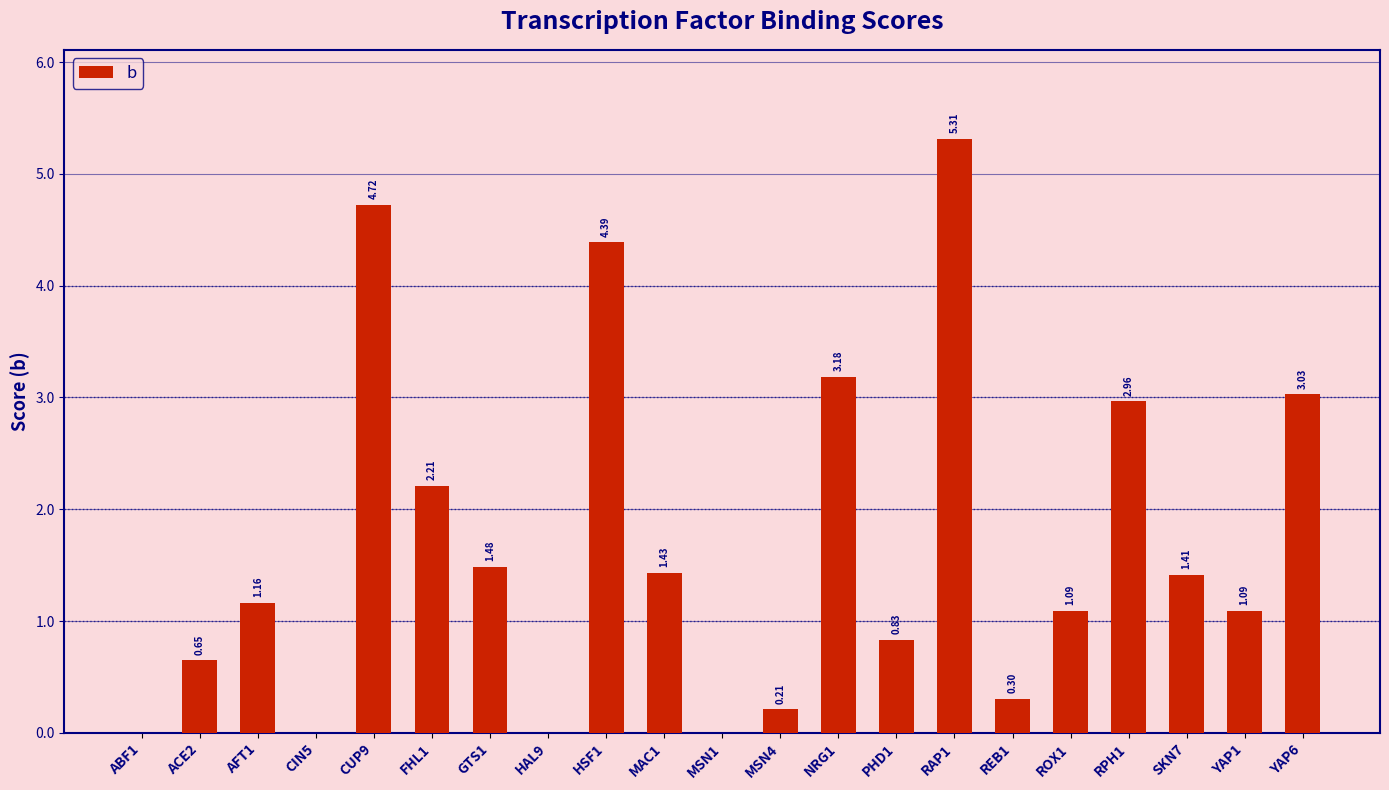

What is the greatest value displayed?

5.3